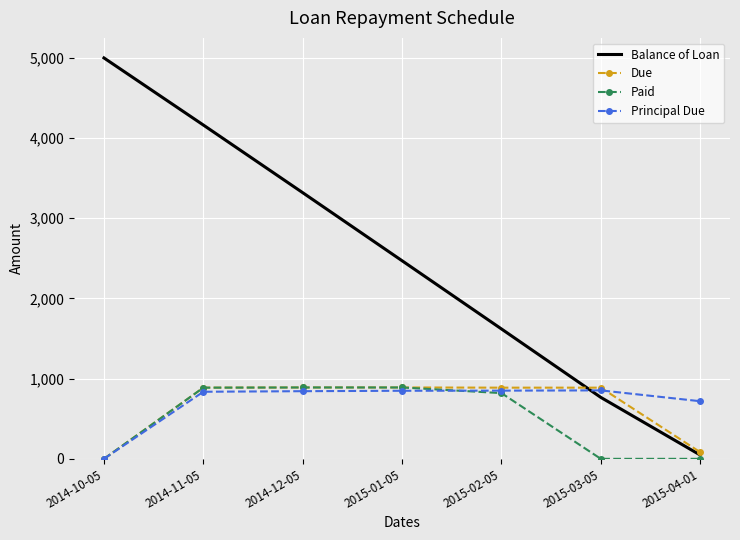

At which label does Balance of Loan first exceed 2470?

2014-10-05